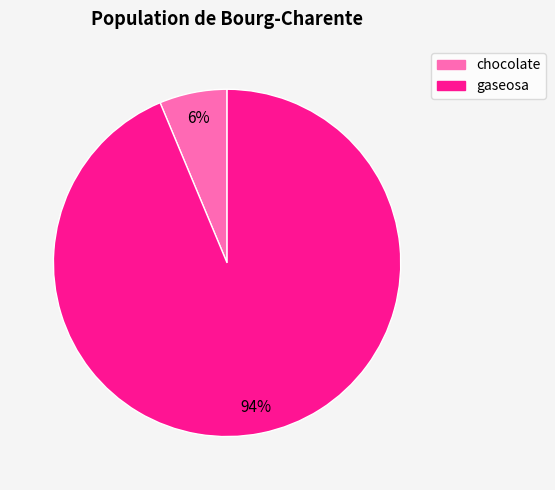

Do gaseosa and chocolate together represent more than half of the pie?

Yes